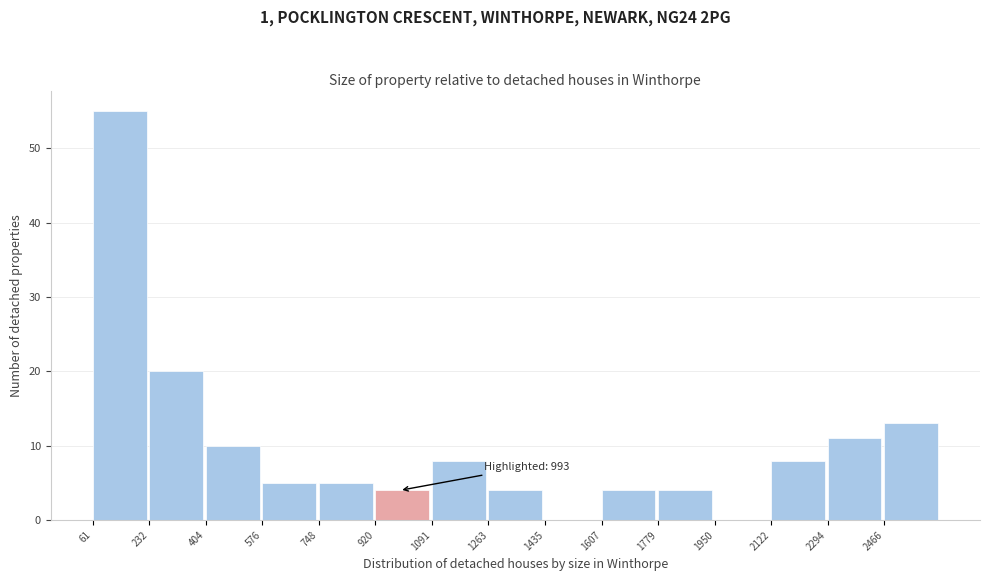

Over which range of the x-axis is the bar tallest?

60 to 240